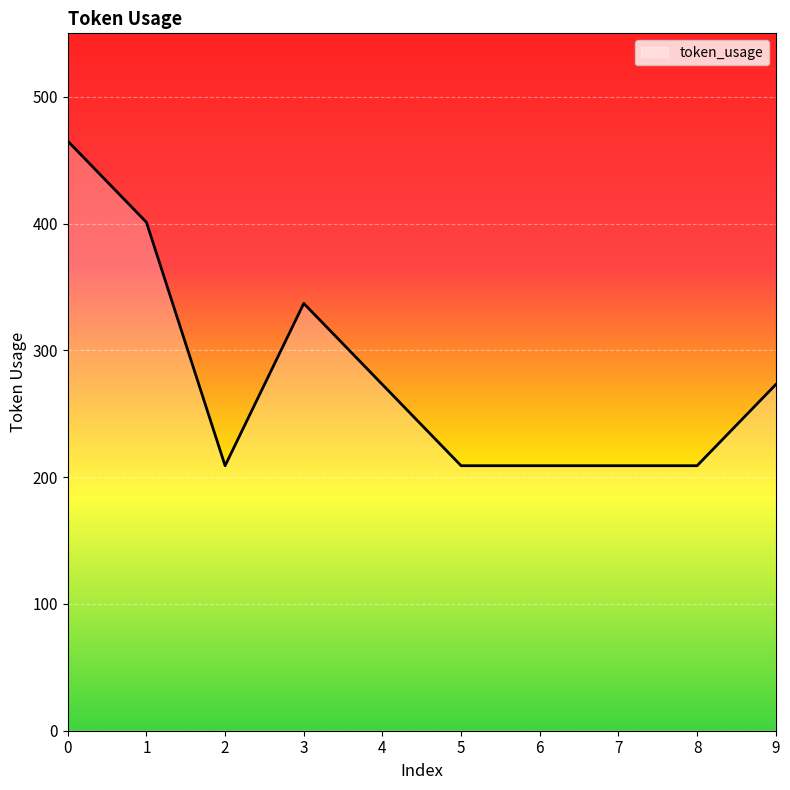

What is the difference between the values at 0 and 4?

192